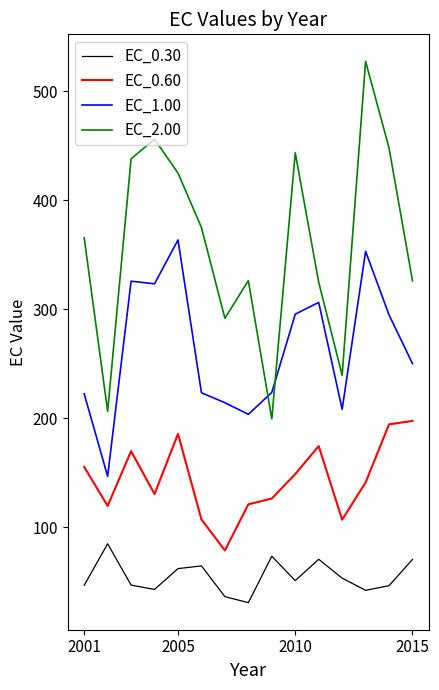

Rank the series by their maximum value, from highest to lowest.

EC_2.00, EC_1.00, EC_0.60, EC_0.30